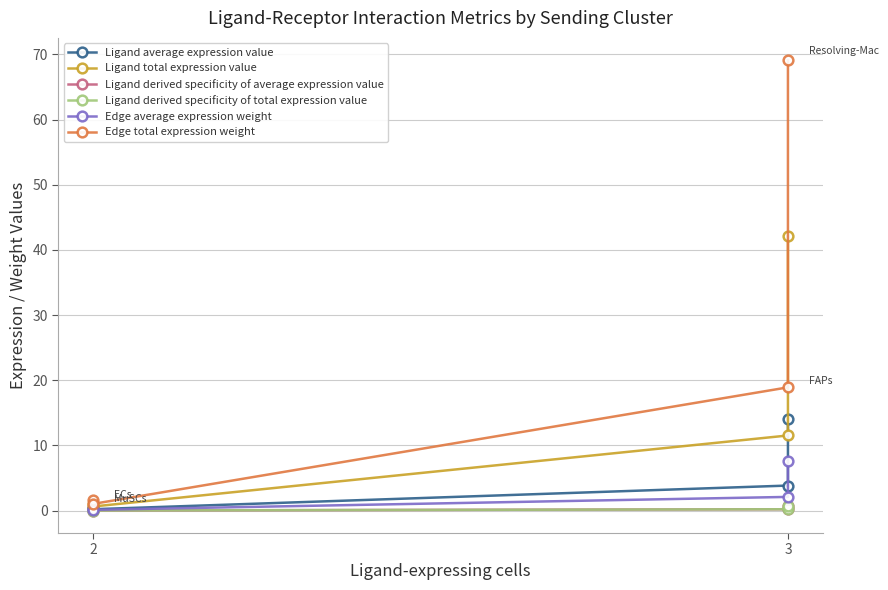

At how many categories does at least one series exceed 35?

1